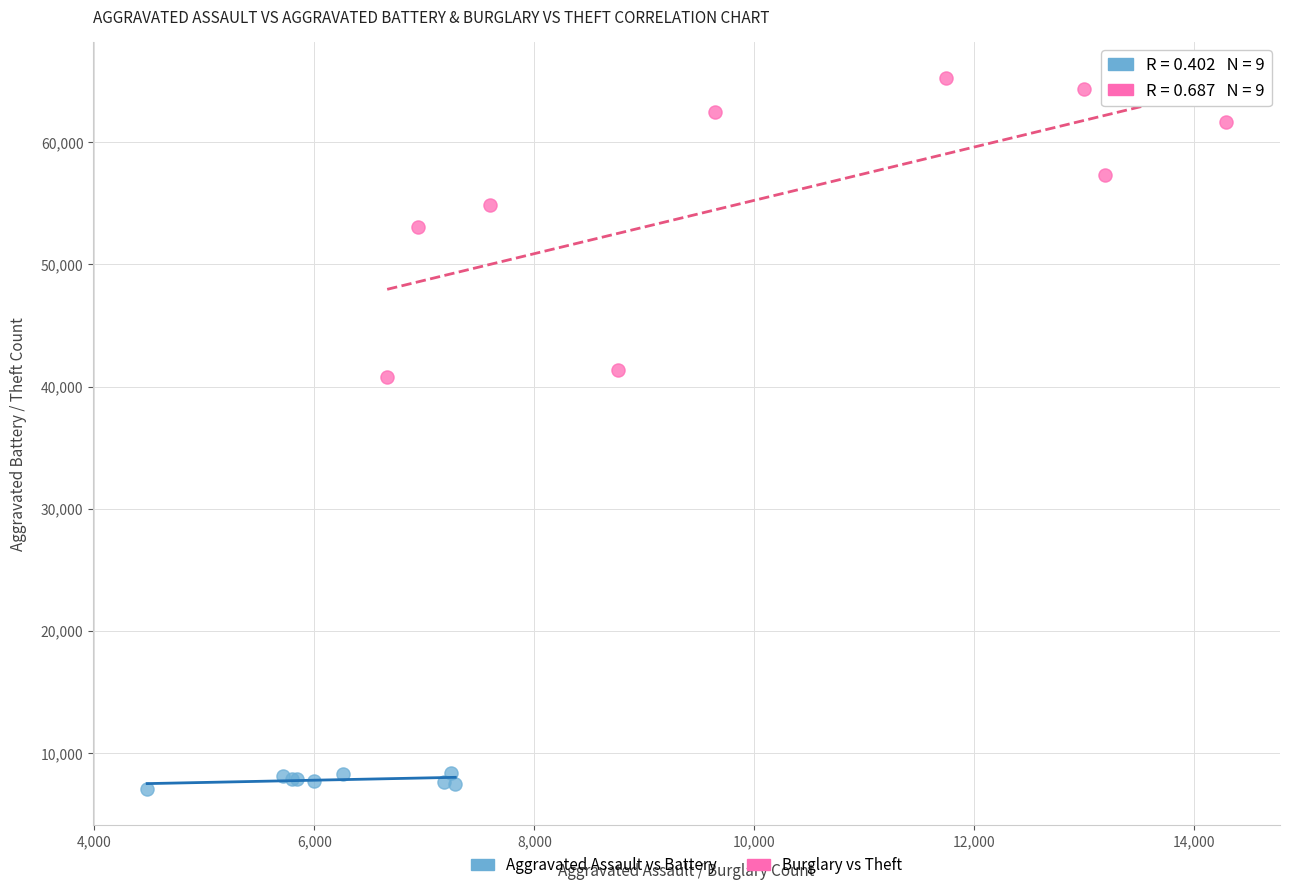

Which series has the largest Y range (max minus min)?

Burglary vs Theft